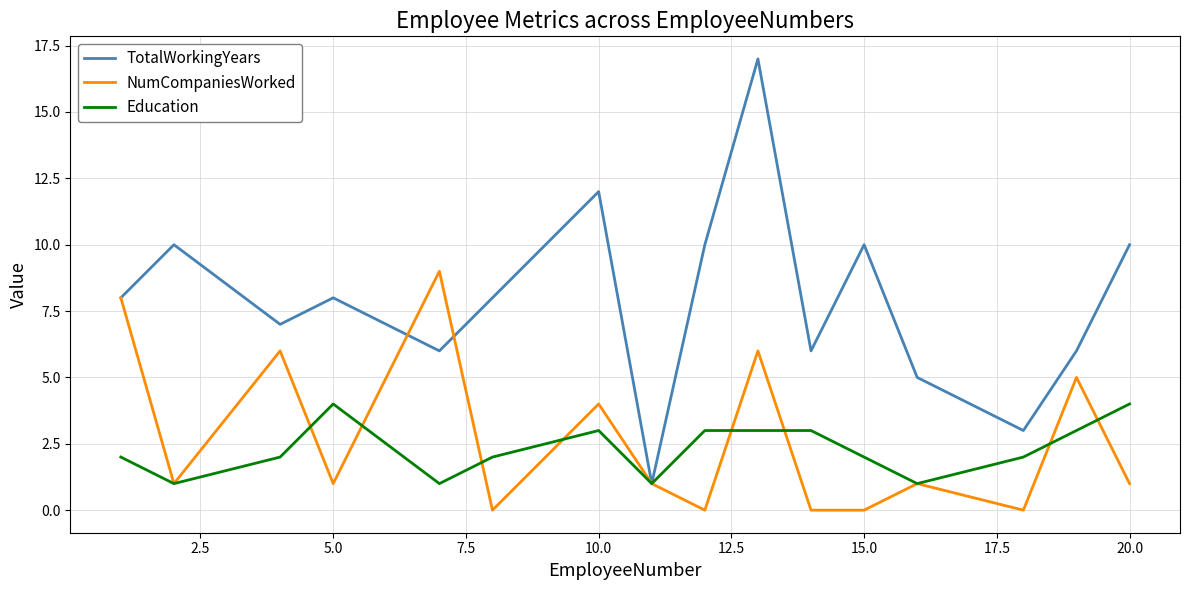

Which series has the largest range (max minus min)?

TotalWorkingYears